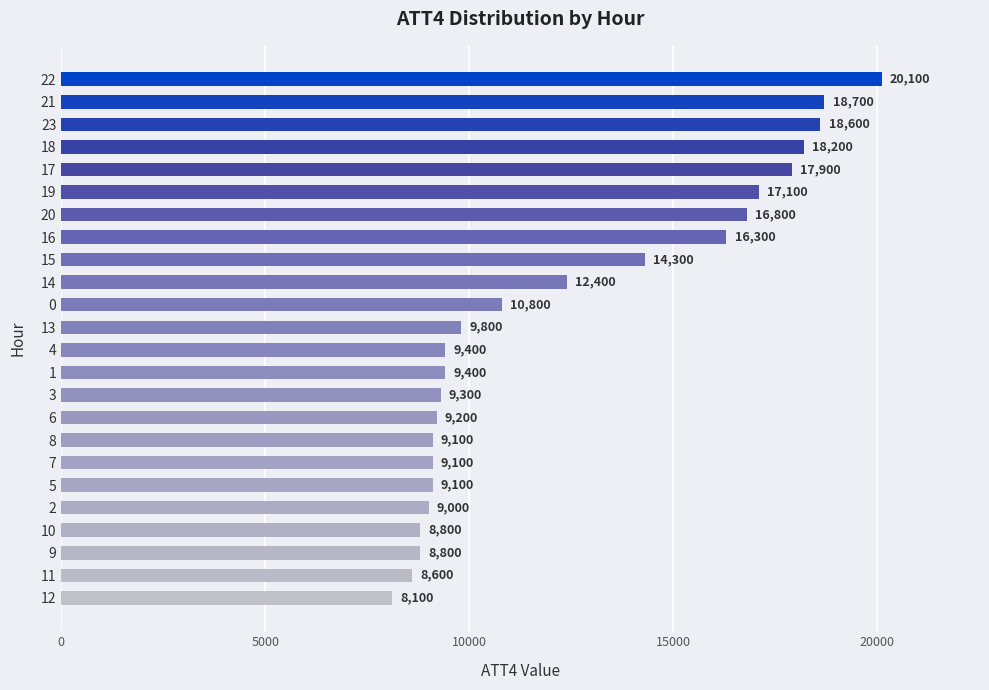

At which category does the chart reach its peak across all series?

22